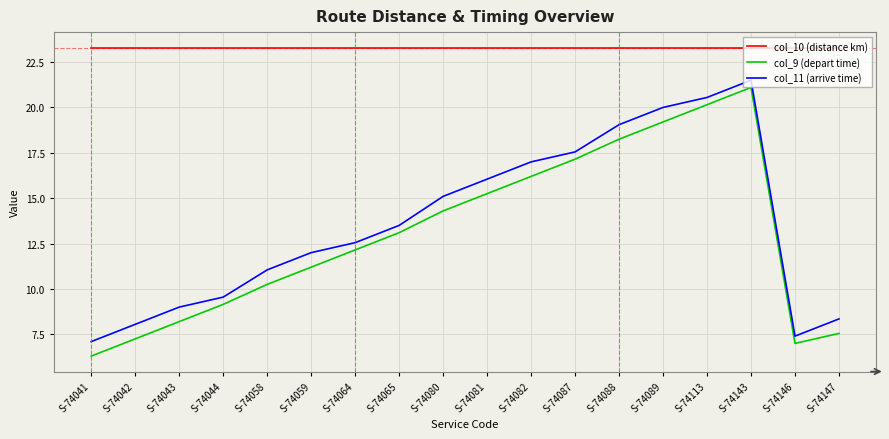

The col_9 (depart time) series shows 18.1 at S-74059. True or false?

False